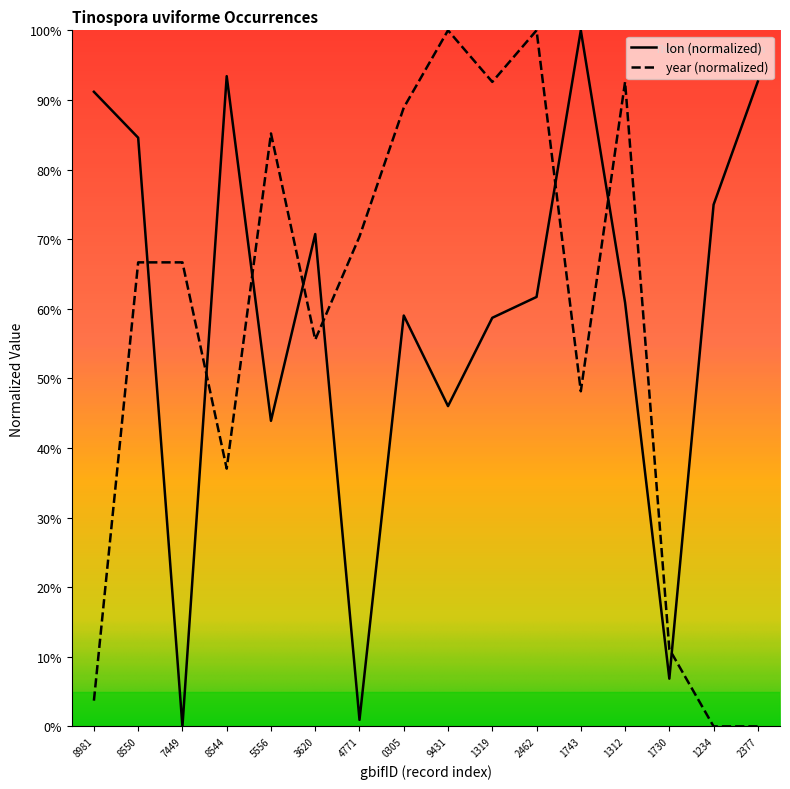

Is this an area chart (filled region under the line)?

No